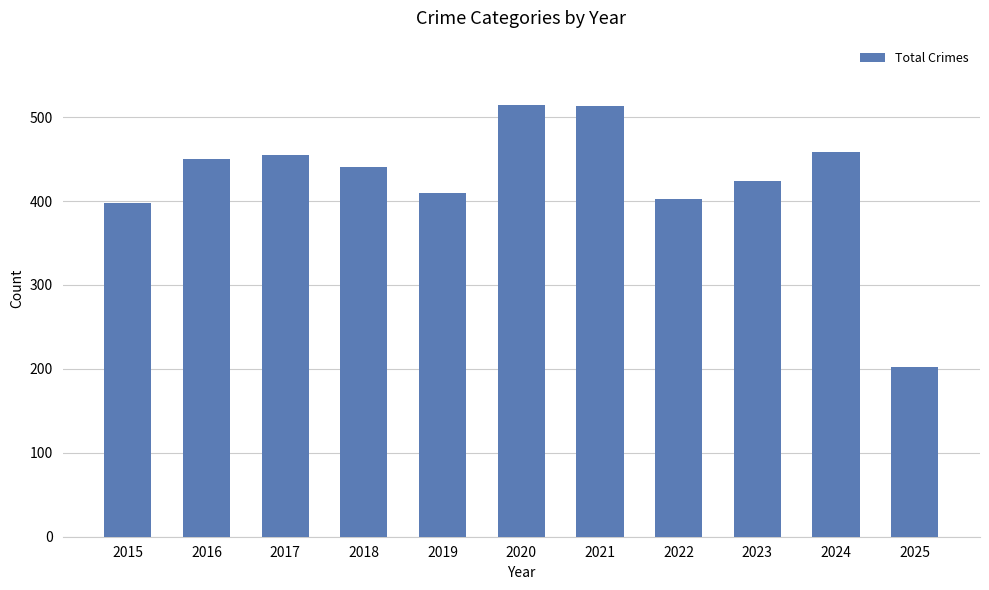

Read the value at 2016, to the nearest 10.

450